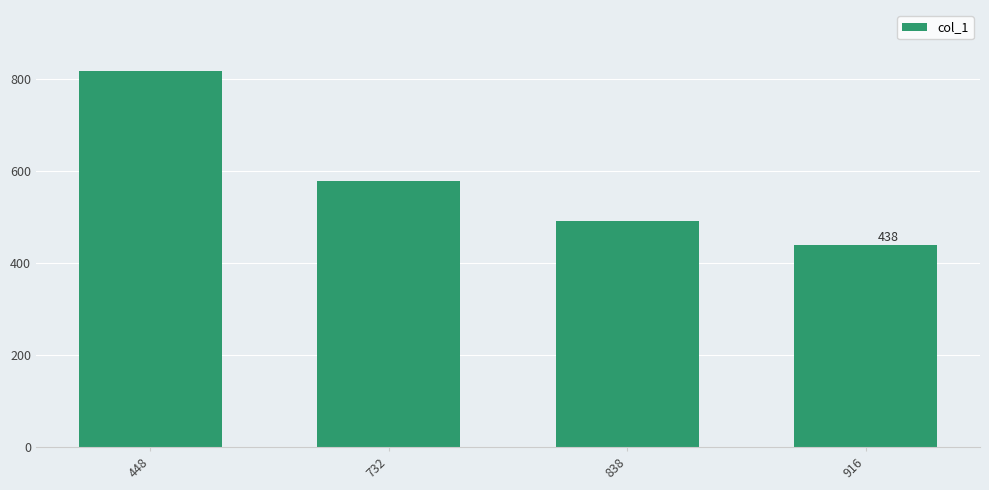

Is it true that the value at 838 is 249?

False